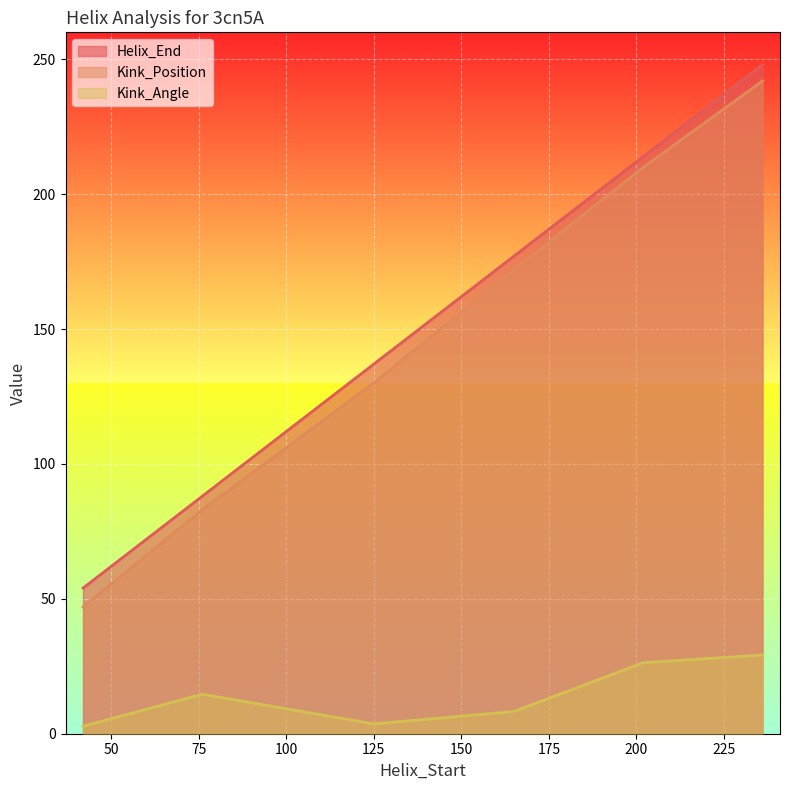

What is the difference between the Helix_End values at 165 and 202?

37.0